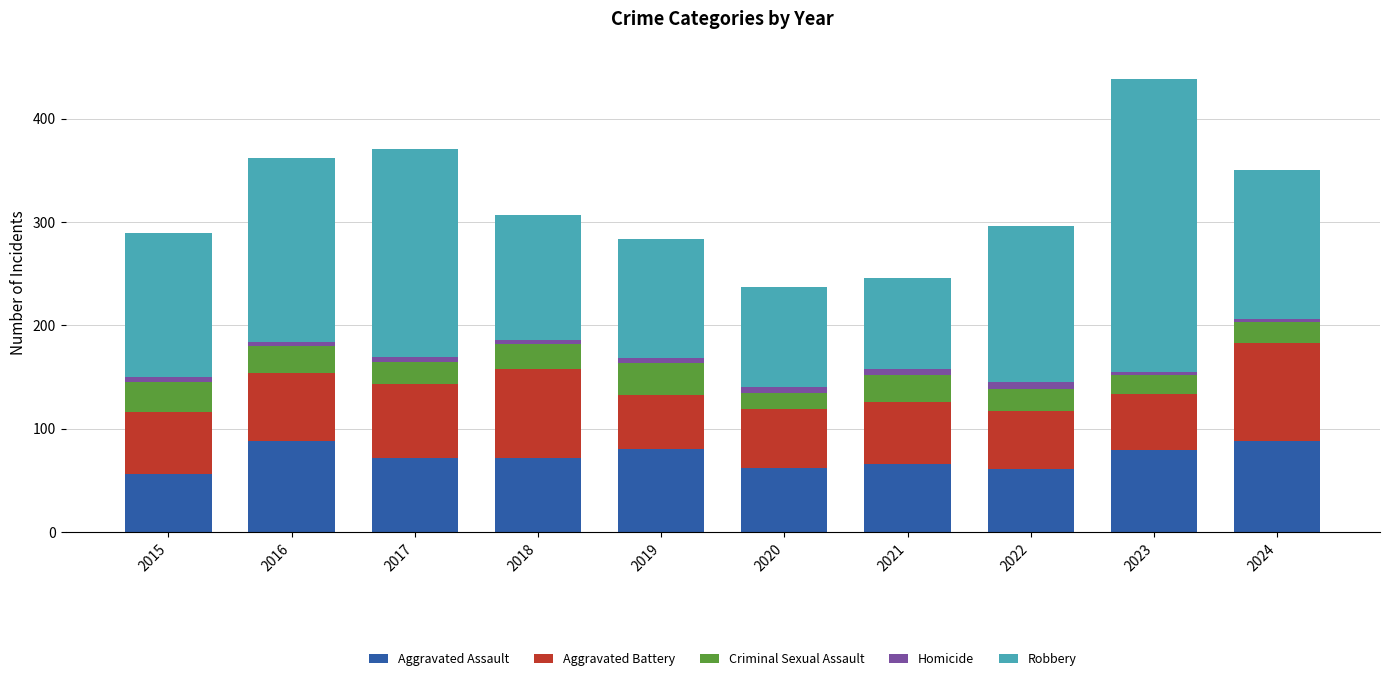

Is it true that Aggravated Assault equals 90 at 2020?

False